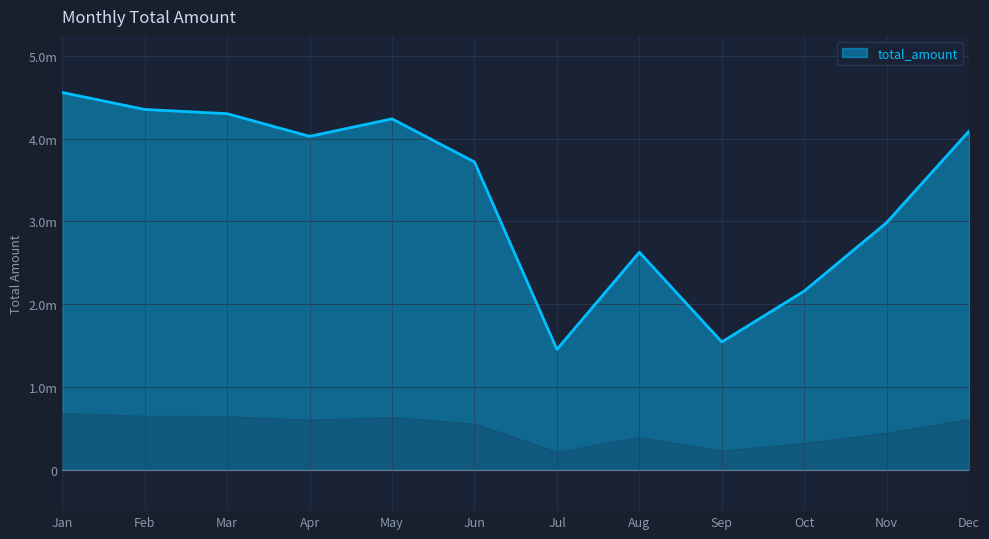

At which label is the value closest to 3005956?

Nov